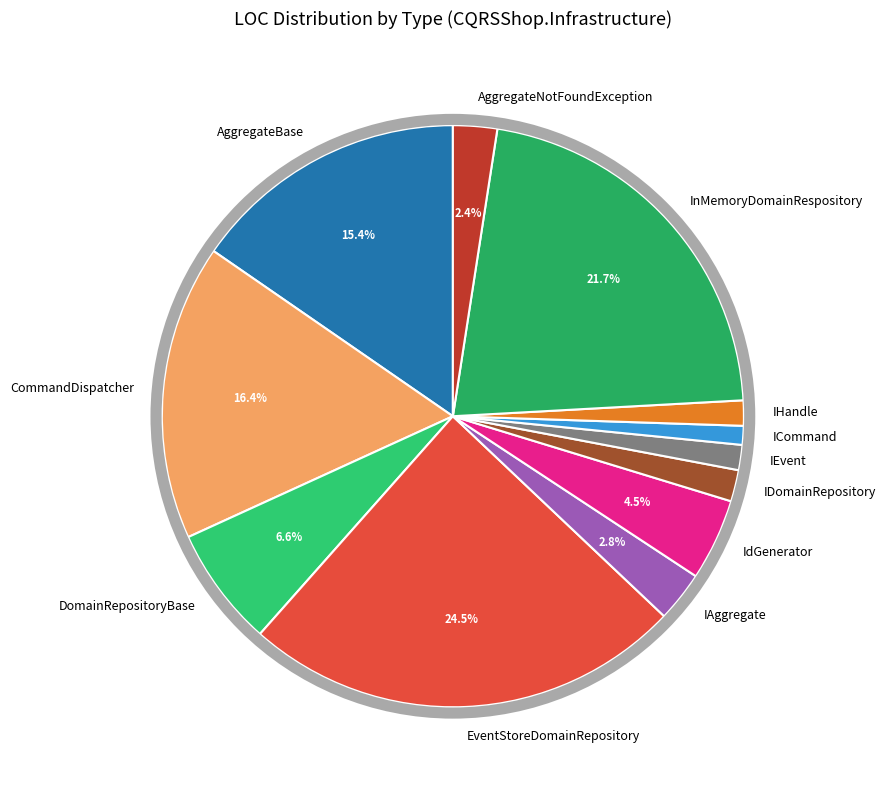

Count the number of slices in the pie.

12